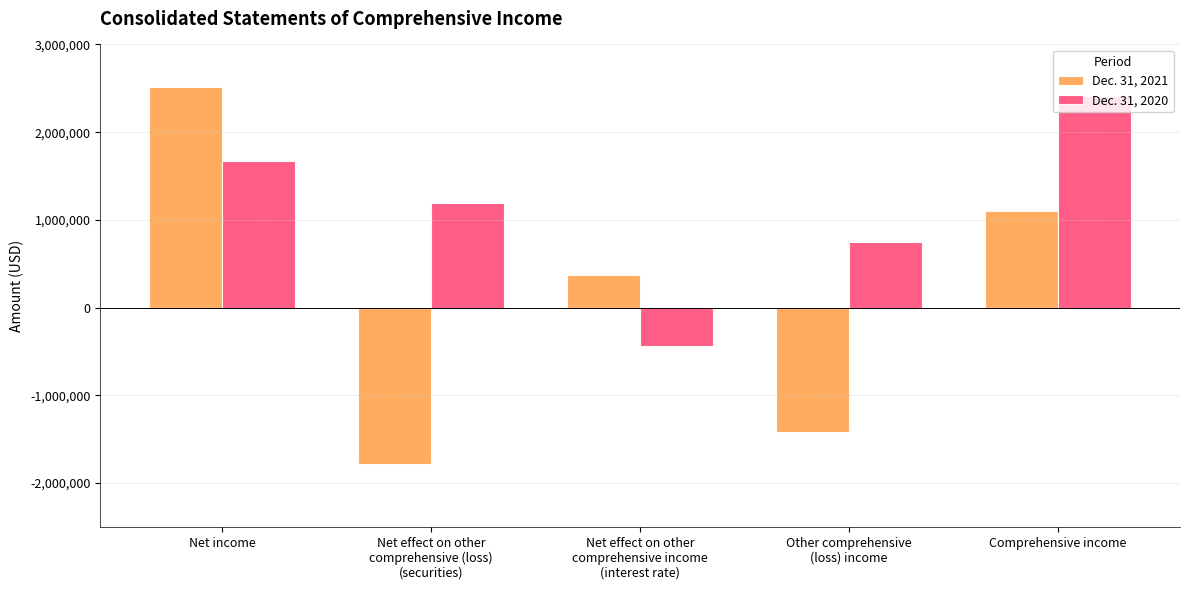

What is the maximum value for Dec. 31, 2020?

2417000